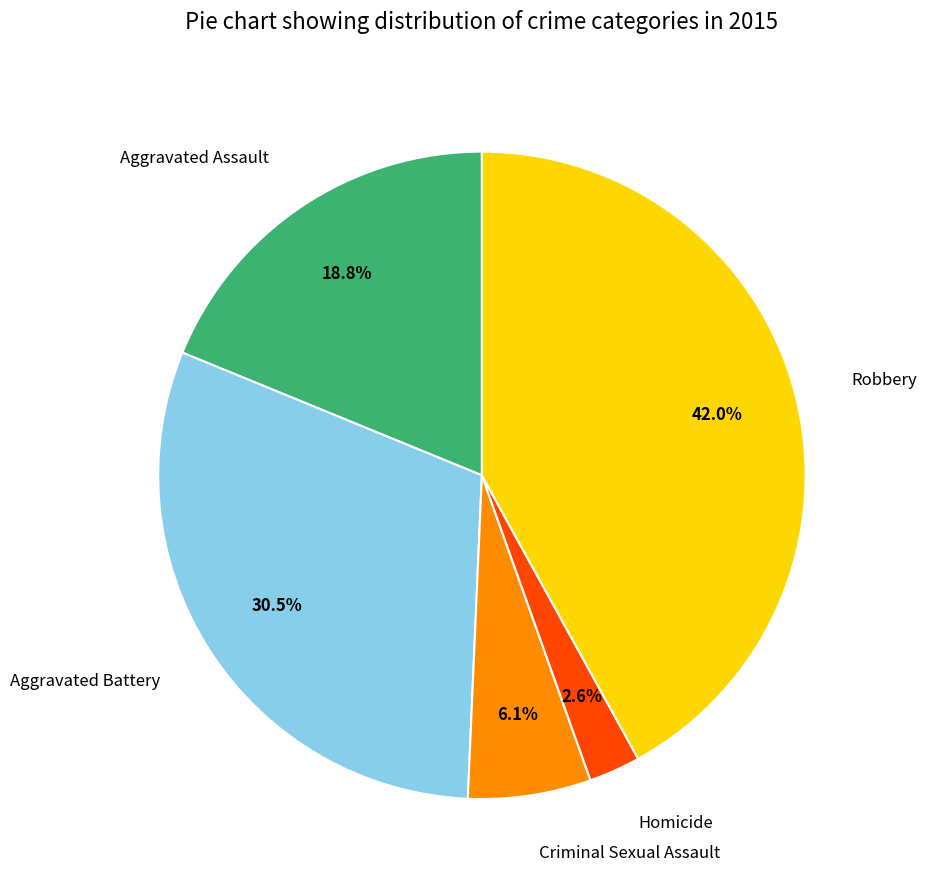

To the nearest percent, what is the average slice percentage?

20%